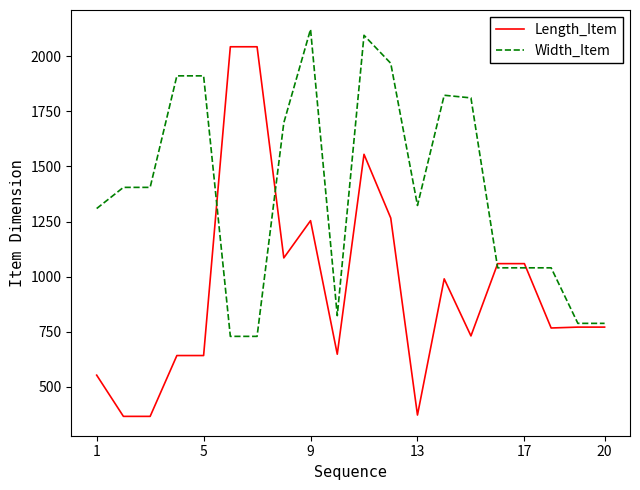

What is the sum of all Width_Item values?

27758